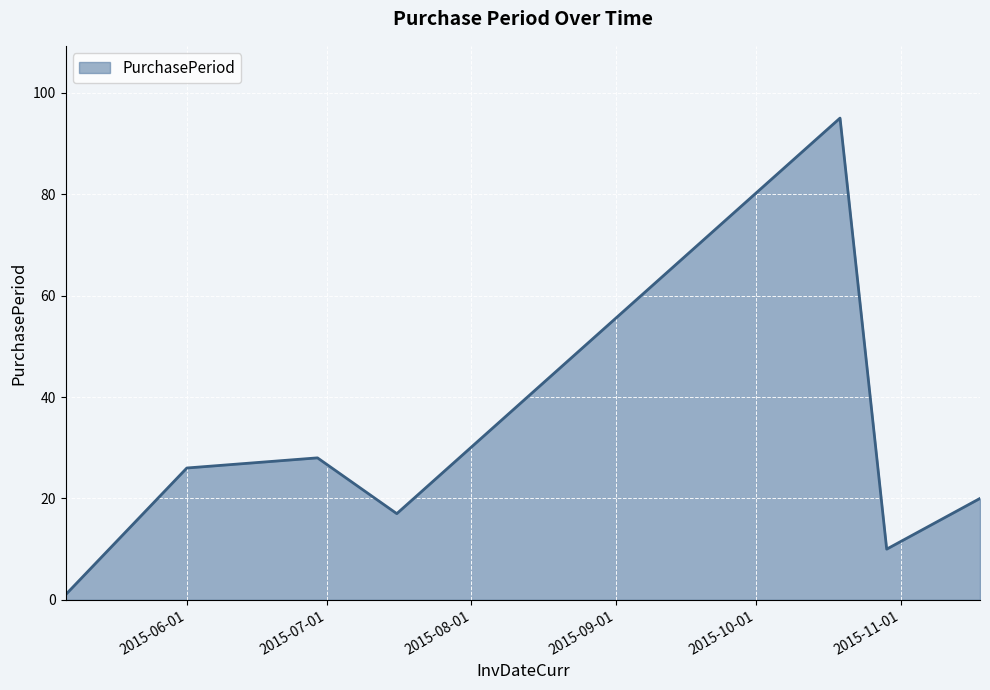

Reading right to left, what are all the values shown in this chart?

20	10	95	17	28	26	1